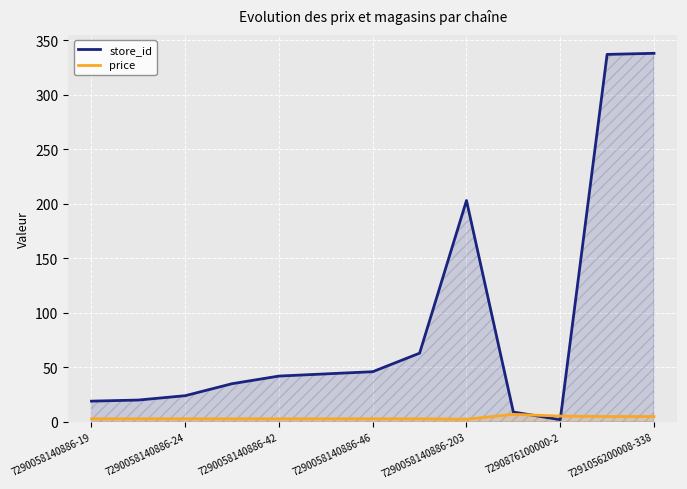

How many interior local peaks does the store_id series have?

1